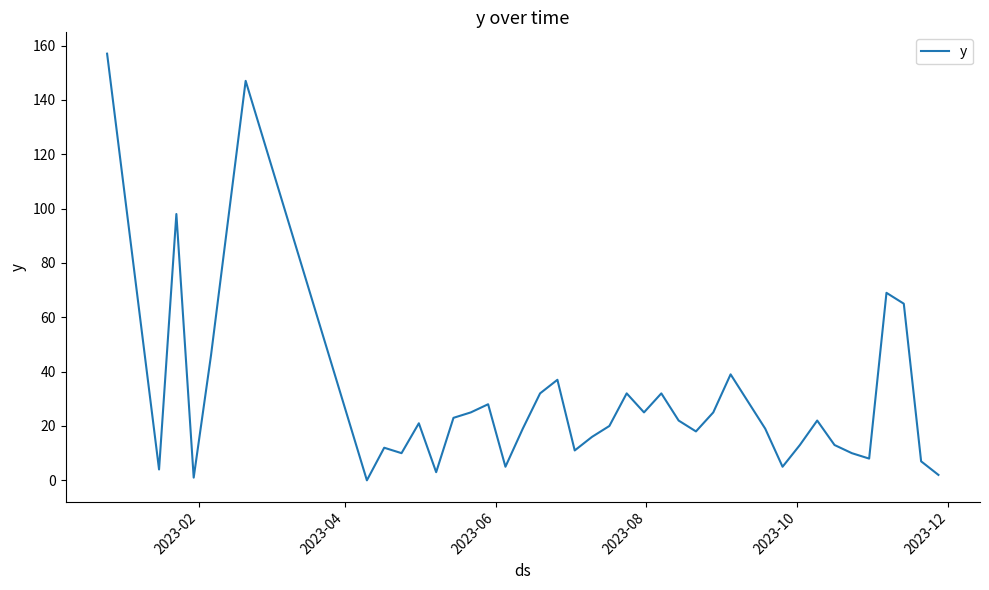

Is this an area chart (filled region under the line)?

No